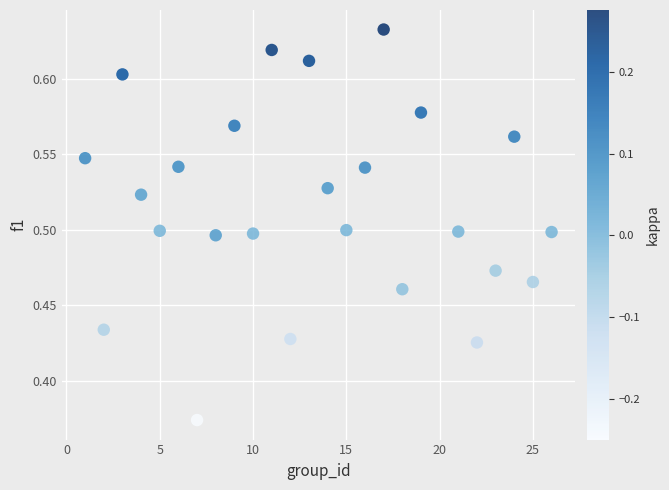

What is the range of Y values (max minus min)?

0.3